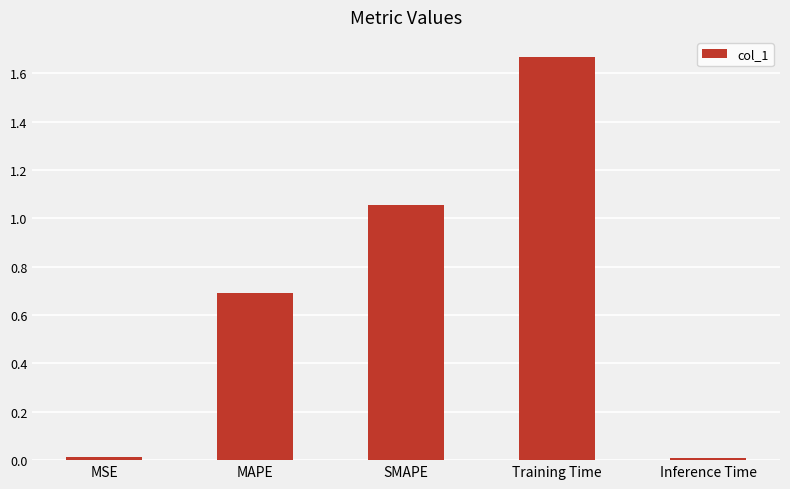

What is the difference between the values at MAPE and Inference Time?

0.7